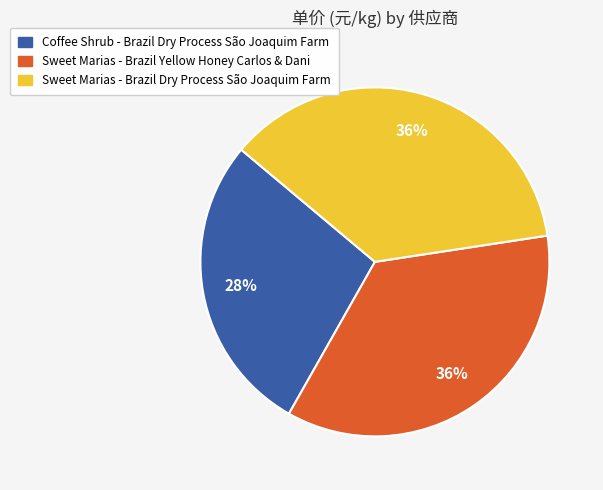

Approximately how many times larger is the value at Sweet Marias - Brazil Dry Process São Joaquim Farm compared to Sweet Marias - Brazil Yellow Honey Carlos & Dani?

1.0